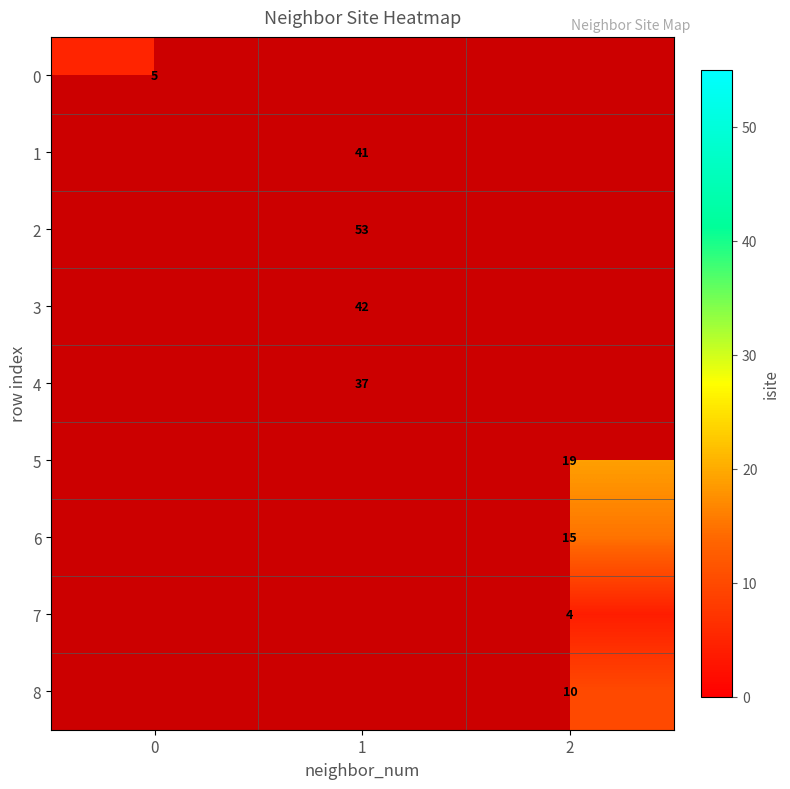

At which category does the chart reach its peak across all series?

1